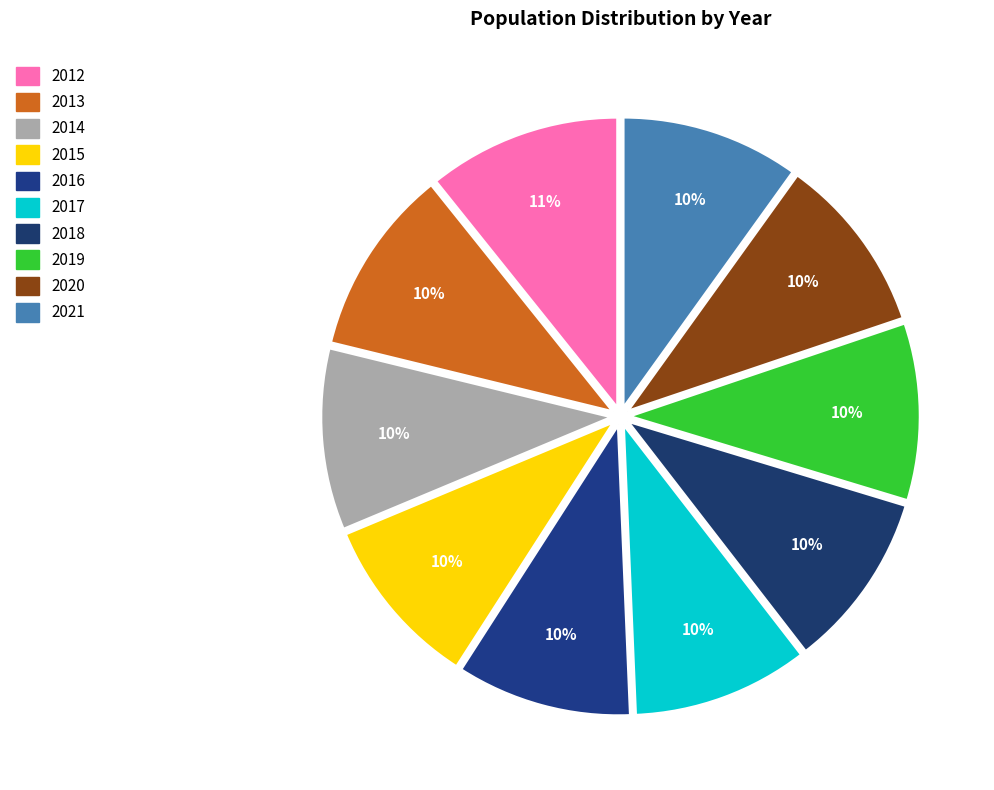

Does 2021 represent more than half of the total?

No